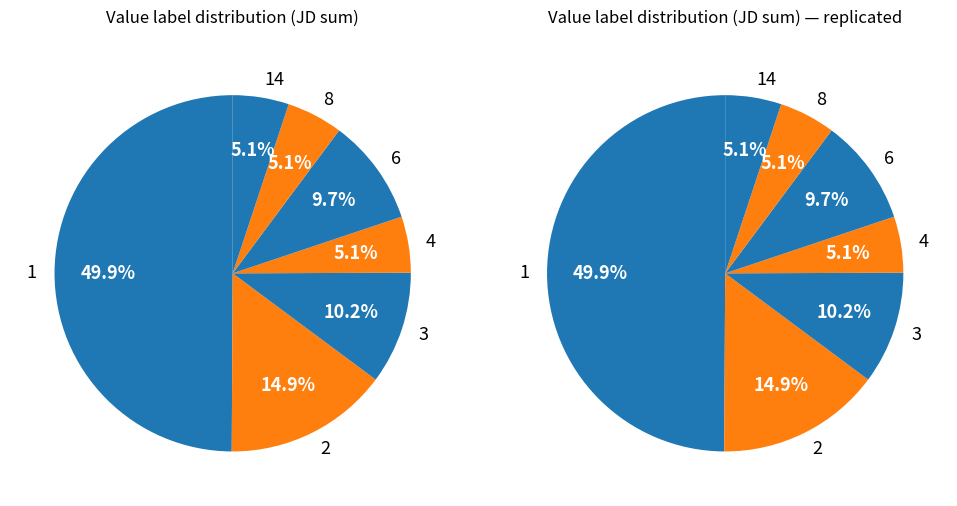

Count the number of slices in the pie.

7